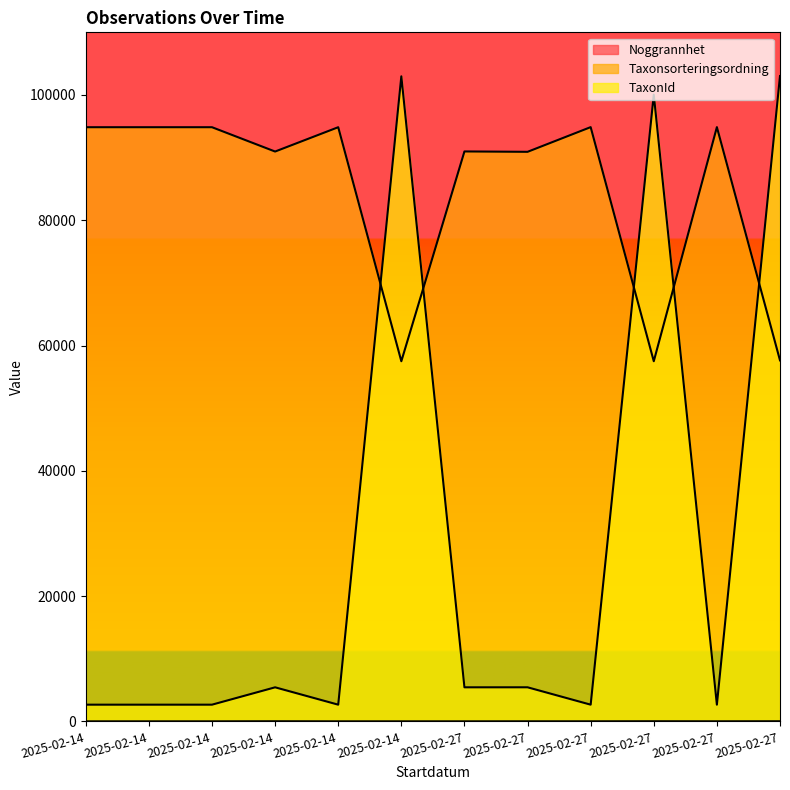

Reading right to left, extract all data points from this chart.

Noggrannhet: 2025-02-27=25	2025-02-27=15	2025-02-27=25	2025-02-27=15	2025-02-27=15	2025-02-27=10	2025-02-14=10	2025-02-14=10	2025-02-14=25	2025-02-14=10	2025-02-14=10	2025-02-14=10
Taxonsorteringsordning: 2025-02-27=57634	2025-02-27=94868	2025-02-27=57497	2025-02-27=94868	2025-02-27=90926	2025-02-27=90986	2025-02-14=57497	2025-02-14=94854	2025-02-14=90972	2025-02-14=94854	2025-02-14=94854	2025-02-14=94854
TaxonId: 2025-02-27=103021	2025-02-27=2671	2025-02-27=100049	2025-02-27=2671	2025-02-27=5445	2025-02-27=5442	2025-02-14=102977	2025-02-14=2671	2025-02-14=5442	2025-02-14=2671	2025-02-14=2671	2025-02-14=2671